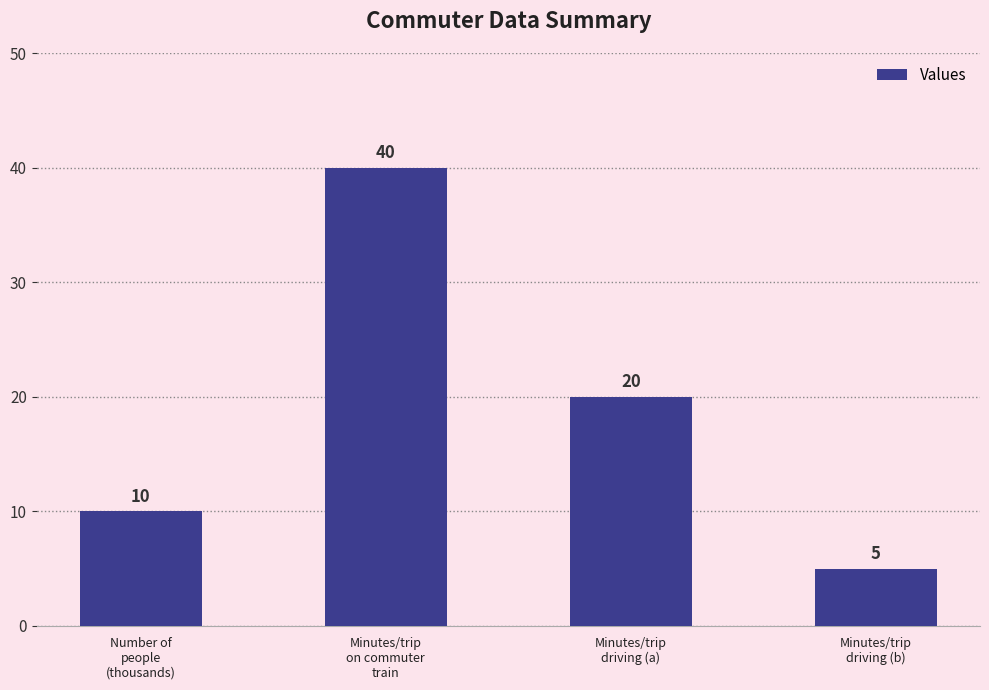

What is the greatest value displayed?

40